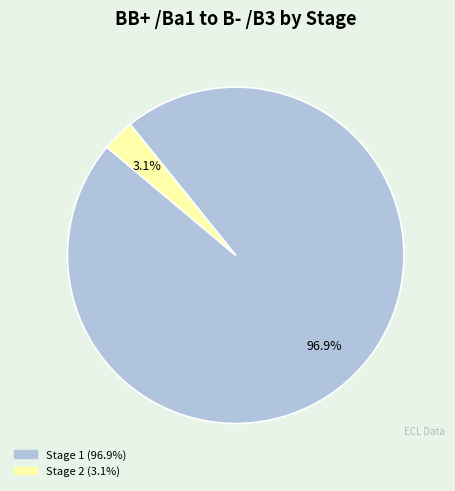

Is there a majority slice in this chart?

Yes